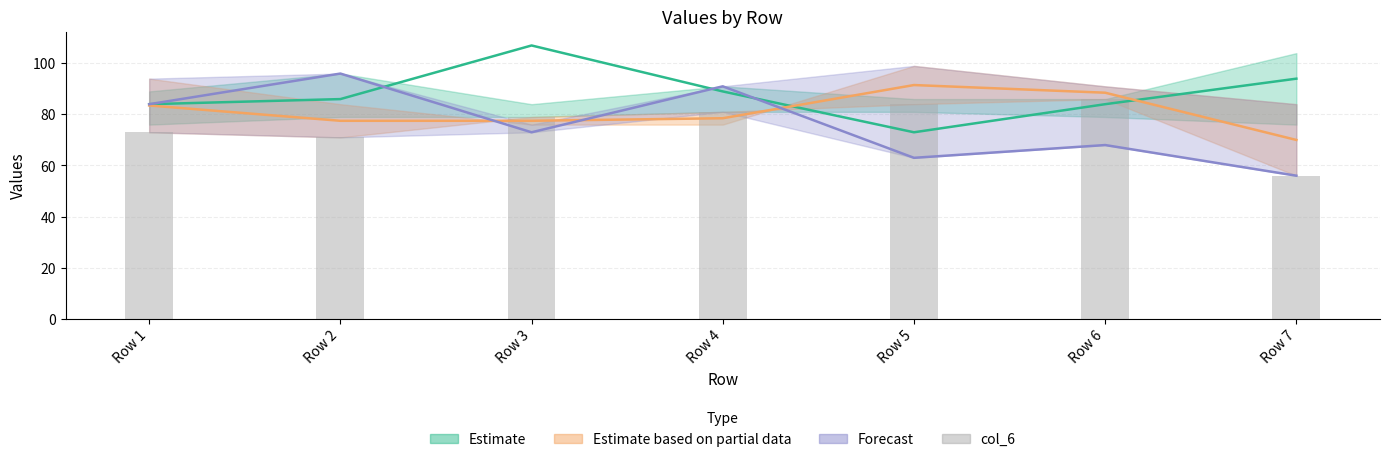

Reading left to right, extract all data points from this chart.

col_3: 84.0	86.0	107.0	89.0	73.0	84.0	94.0
col_5: 83.5	77.5	77.5	78.5	91.5	88.5	70.0
col_7: 84.0	96.0	73.0	91.0	63.0	68.0	56.0
col_6: 73.0	71.0	79.0	81.0	84.0	86.0	56.0